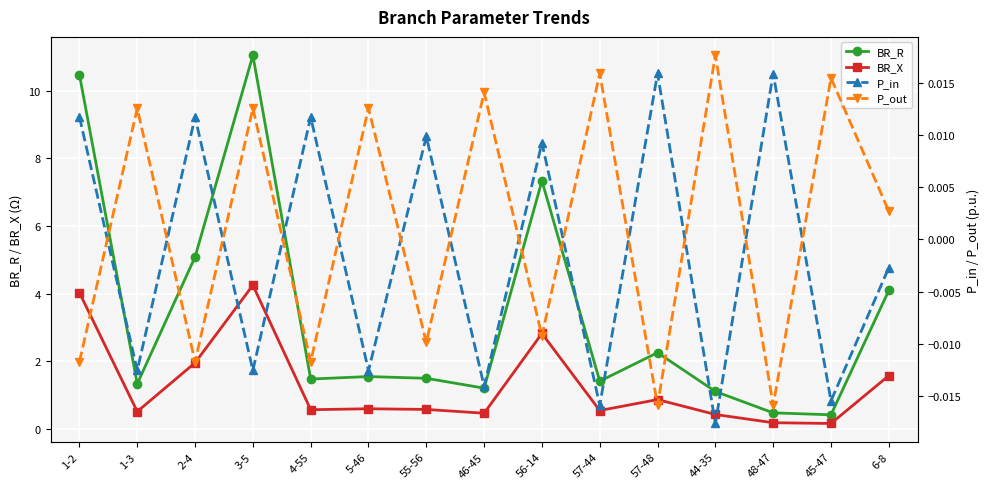

What is the label of the 12th point from the right?

3-5